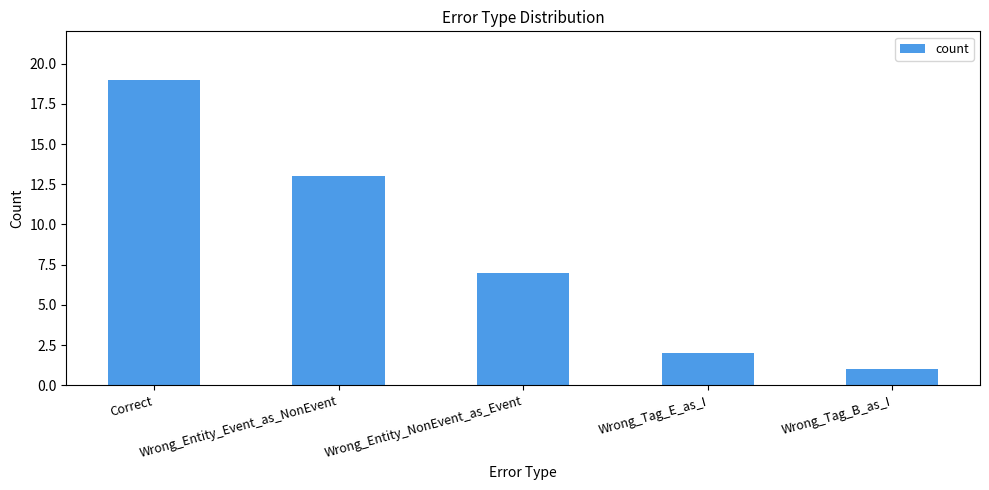

List the labels in order of value, smallest first.

Wrong_Tag_B_as_I, Wrong_Tag_E_as_I, Wrong_Entity_NonEvent_as_Event, Wrong_Entity_Event_as_NonEvent, Correct